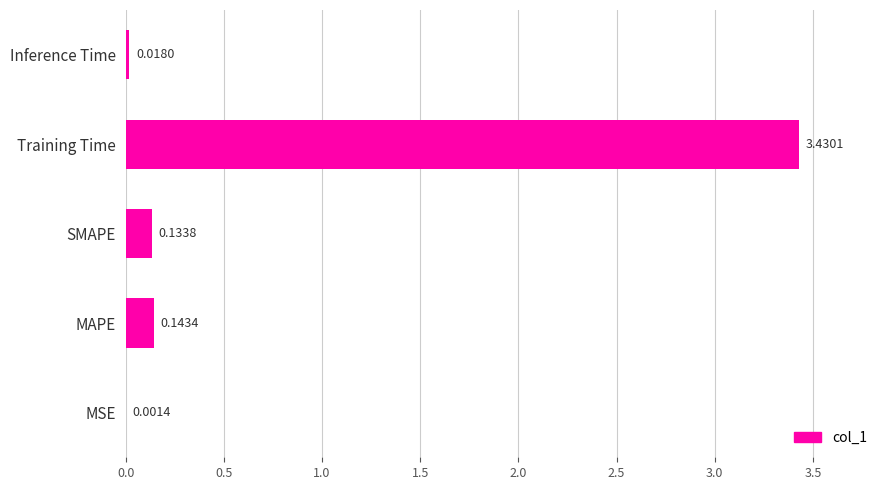

Which category has the highest value across all series?

Training Time